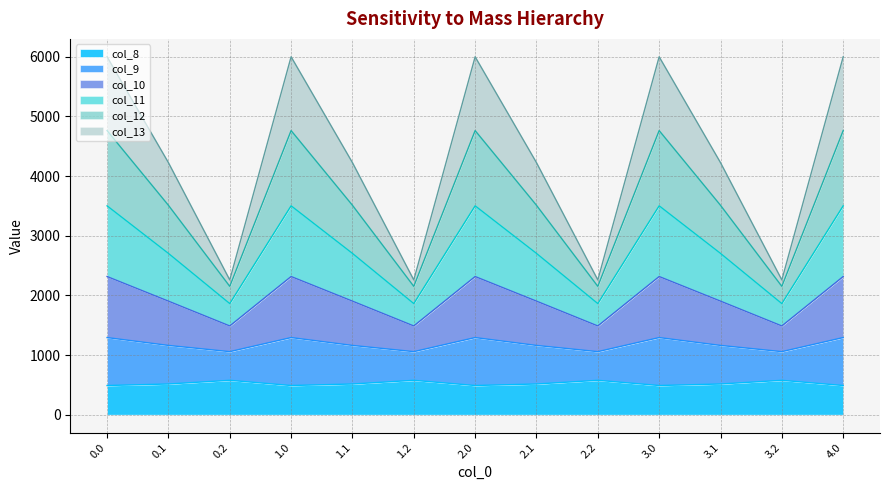

What is the difference between the highest and lowest values at 4.0?

5511.4